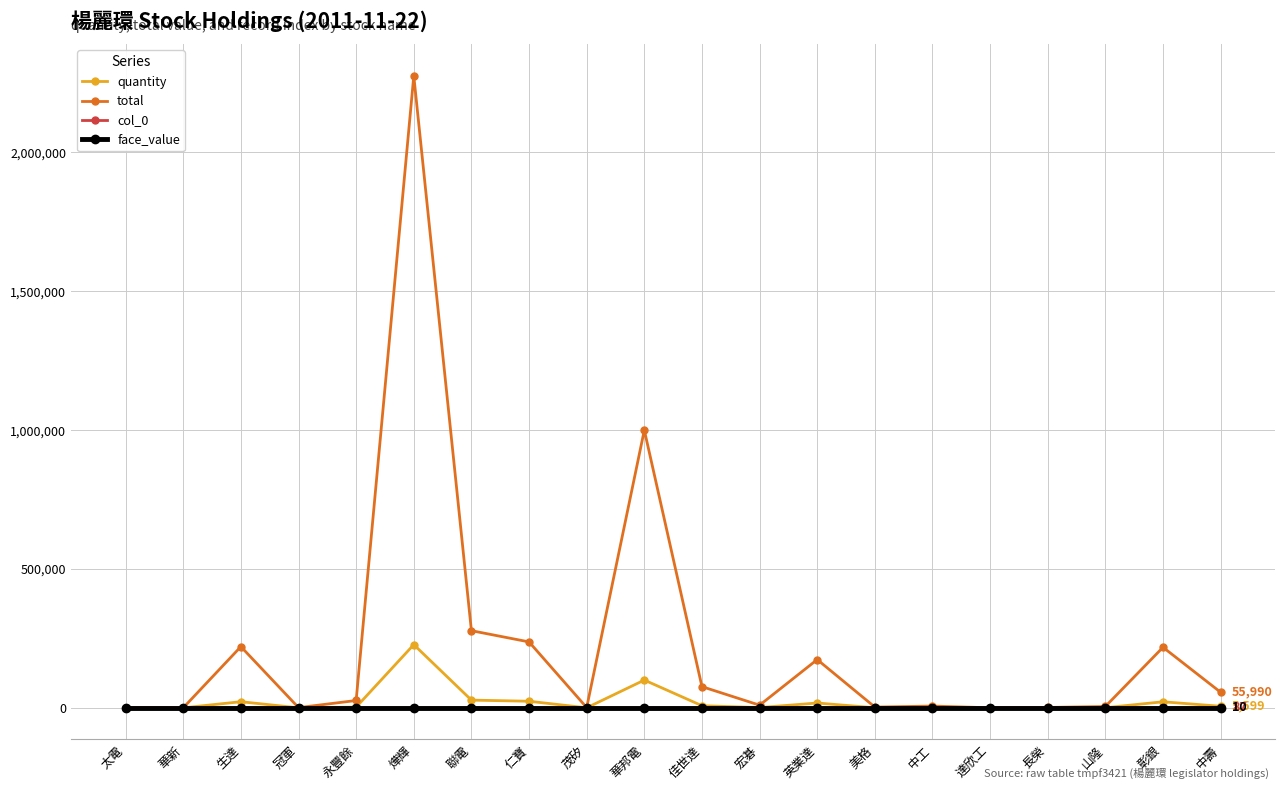

What is the value of the quantity point at the 2nd from the left?

10